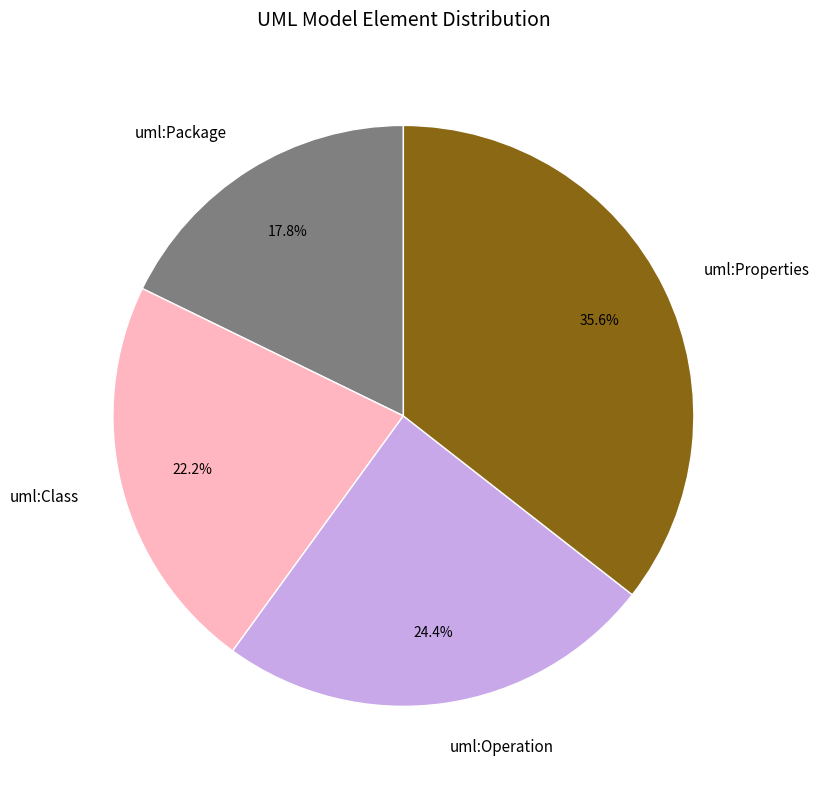

Count the number of slices in the pie.

4